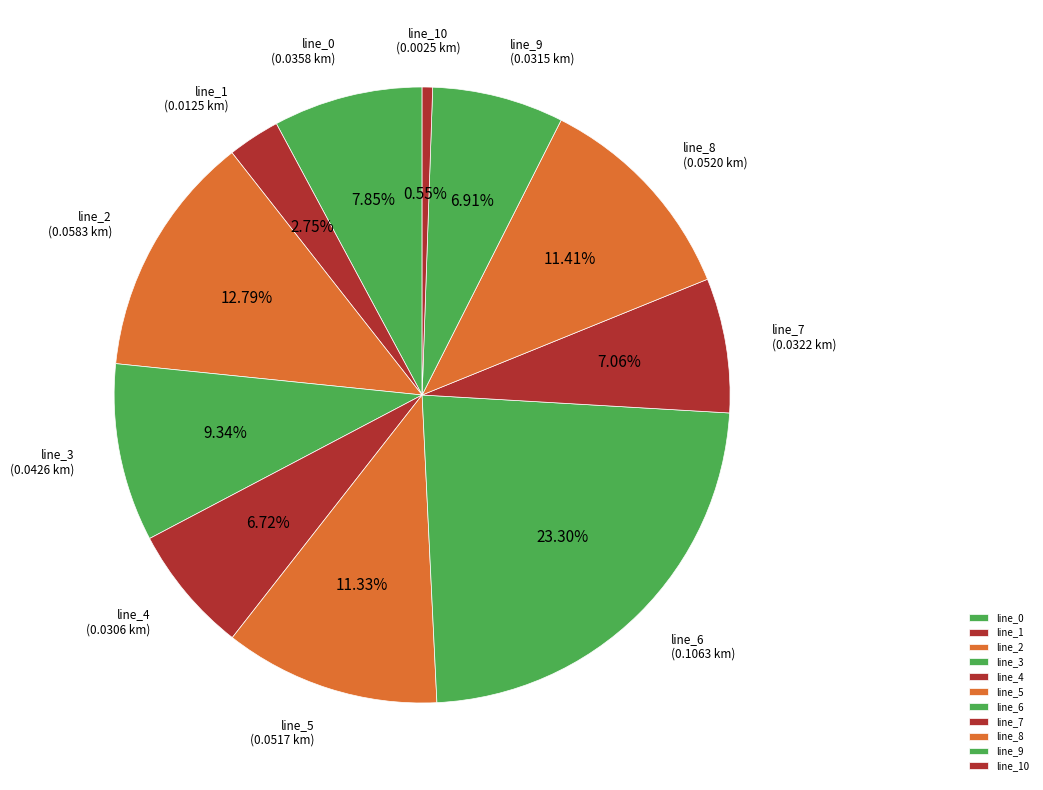

Does line_2 account for over 50% of the chart?

No